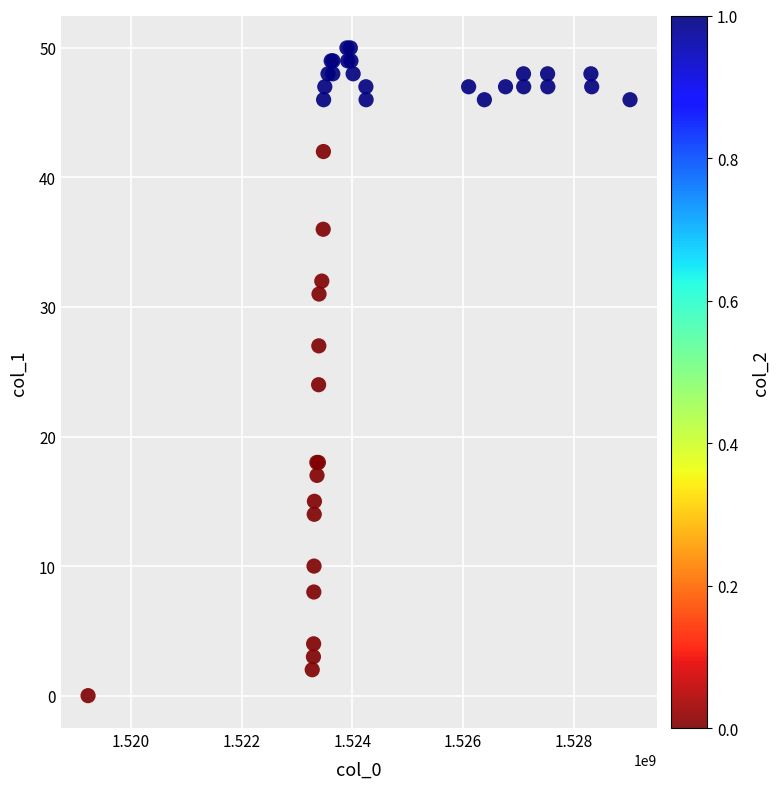

What Y value in the scatter plot is closest to 25?

24